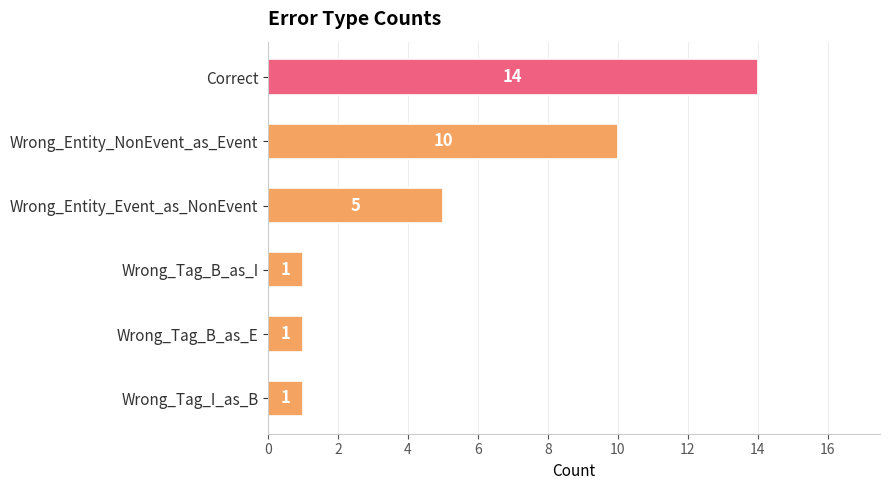

What is the smallest value displayed?

1